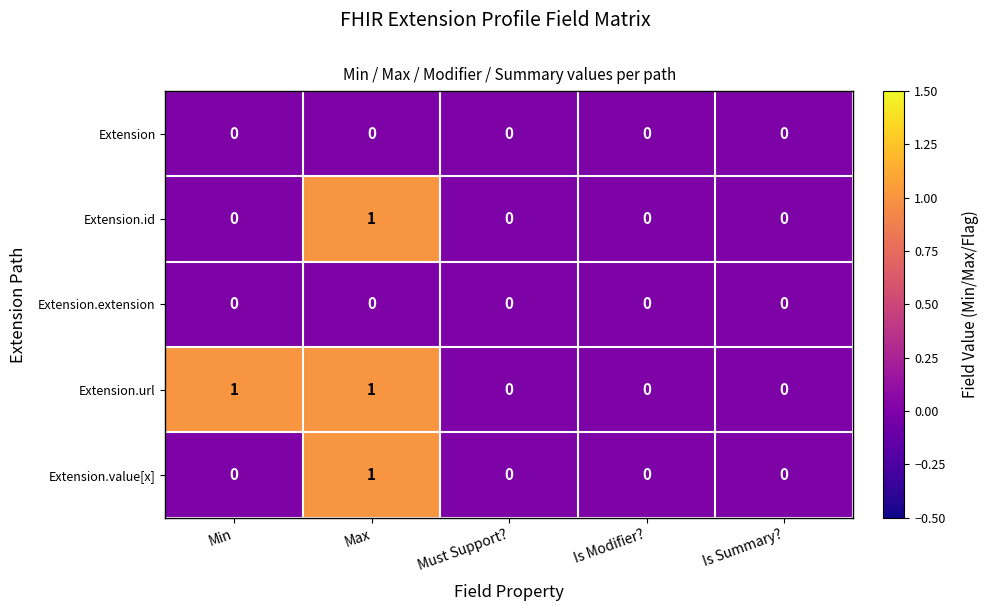

The Extension.value[x] series shows 1 at Min. True or false?

False